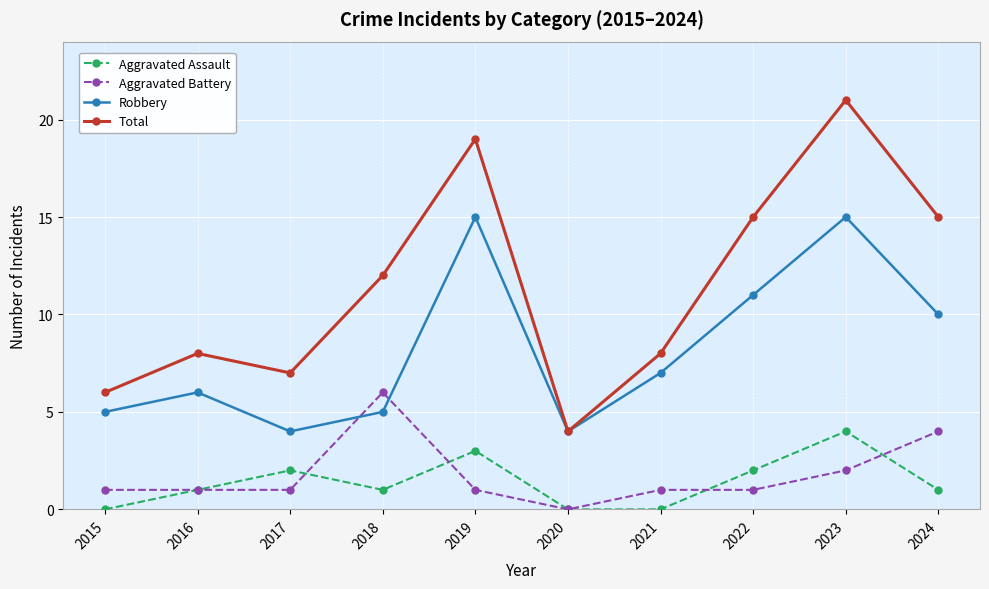

The value of Robbery at 2021 is 4. True or false?

False